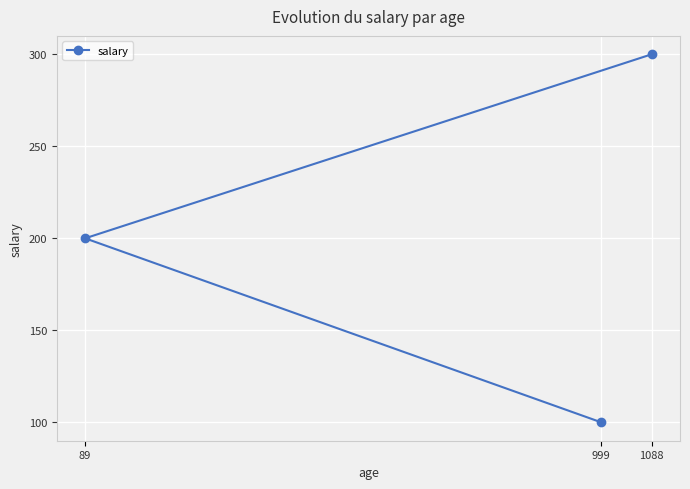

Between 89 and 1088, which is larger?

1088